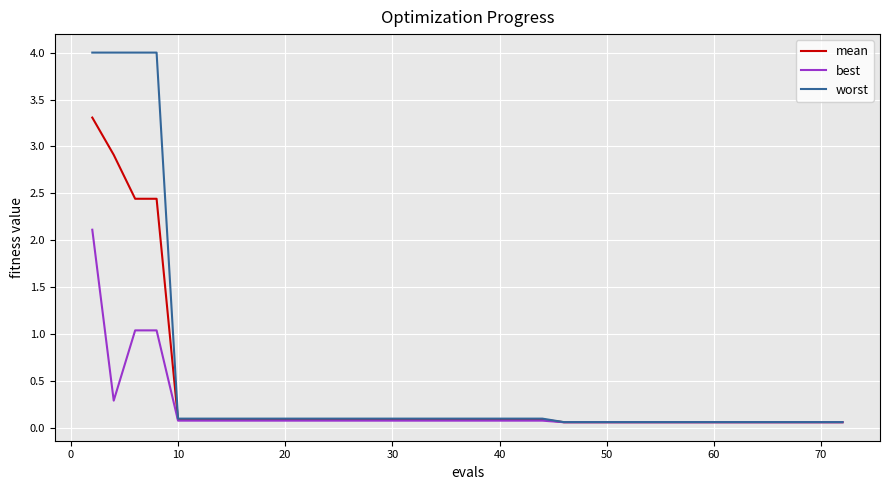

Which series has the widest spread of values?

worst